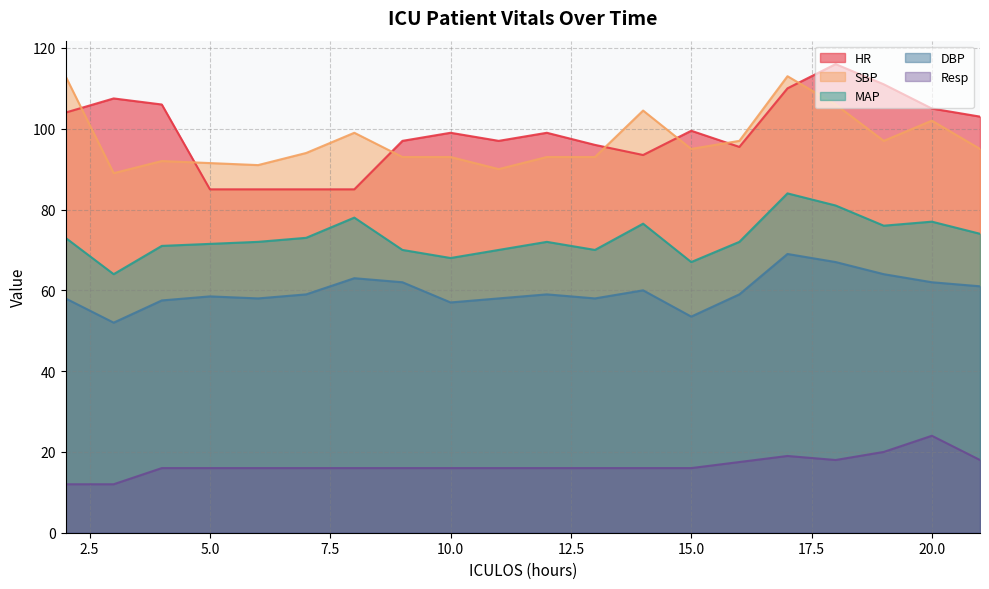

Is it true that SBP equals 26.1 at 14?

False